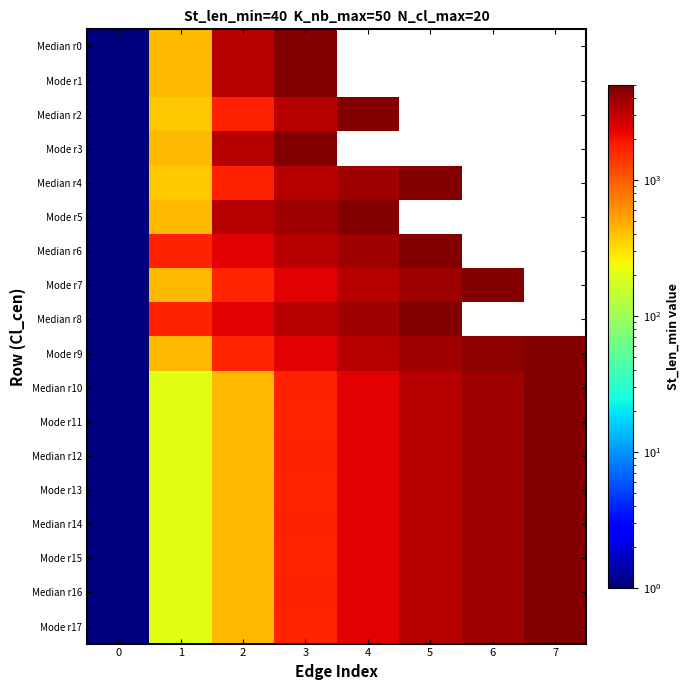

How many values in the Median r2 series are below 4758?

4